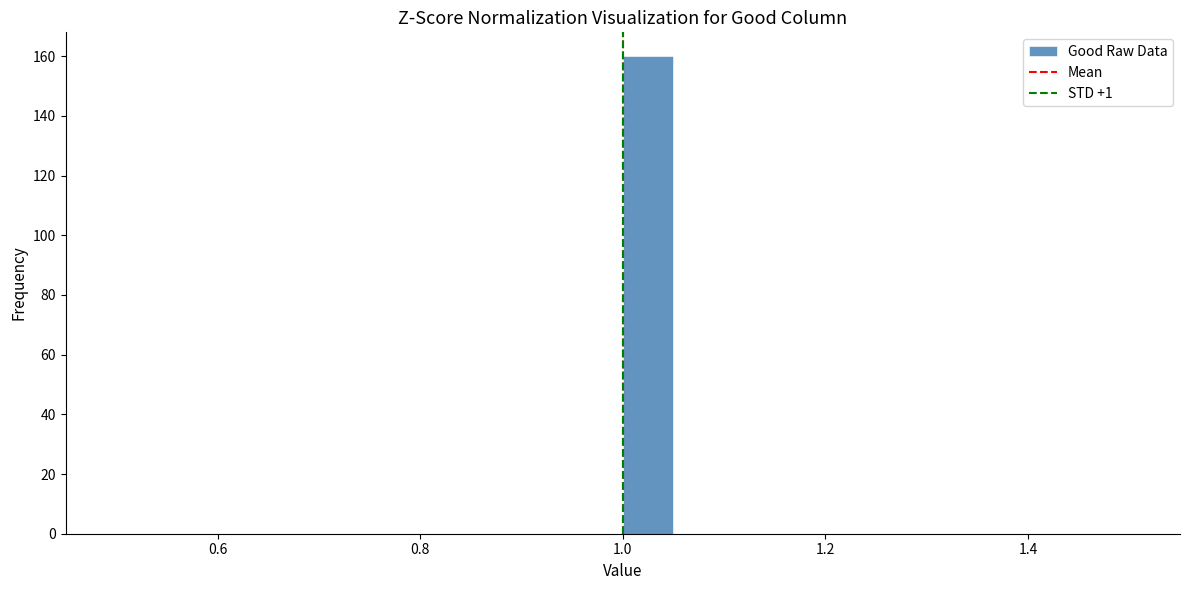

Around what value on the x-axis is the tallest bar? Give the approximate position of its centre, as read against the axis.

1.02